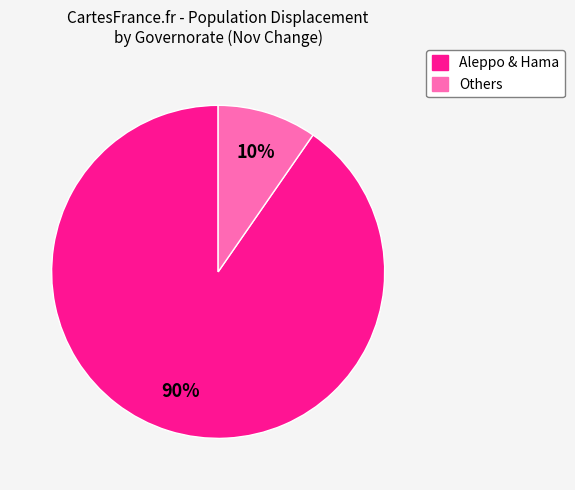

Is there any slice that represents more than half of the pie?

Yes